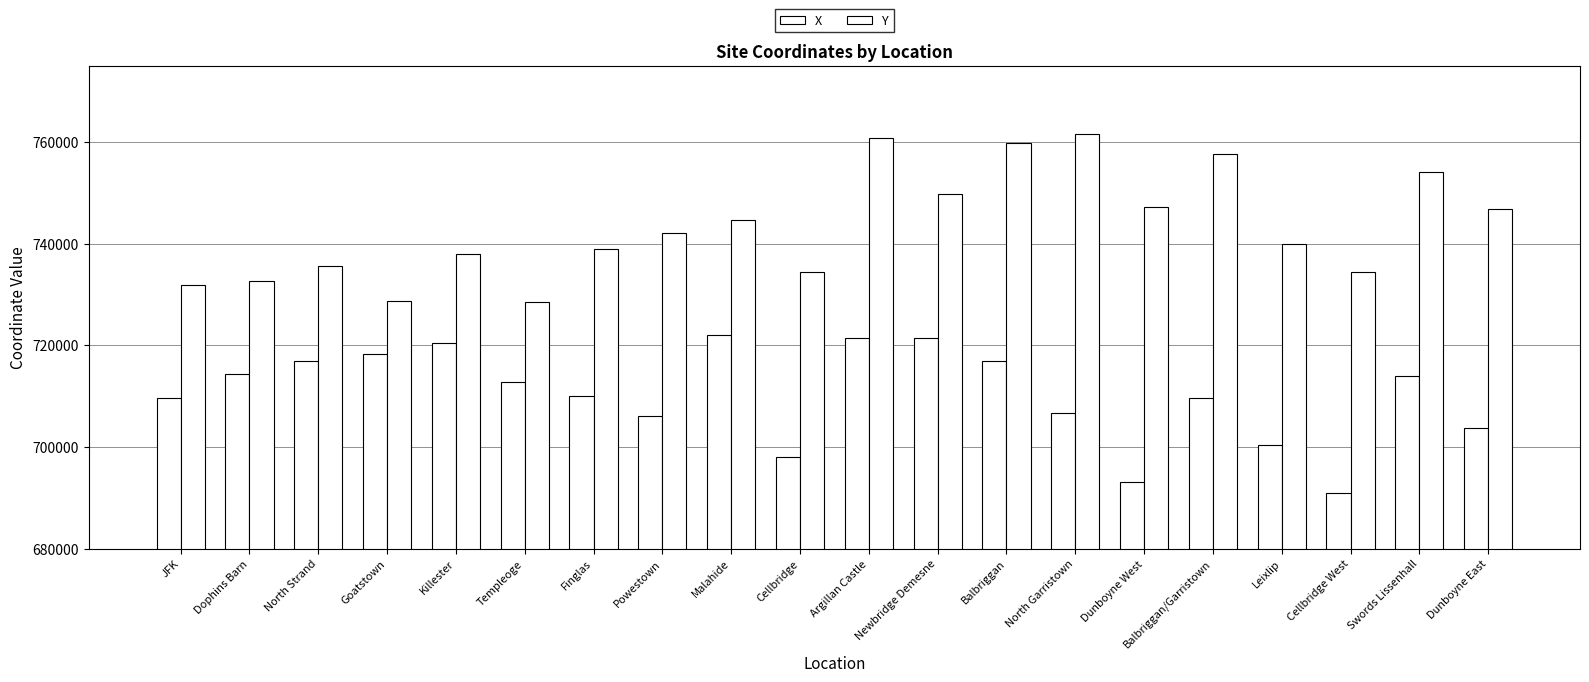

How many bars are there in total?

40